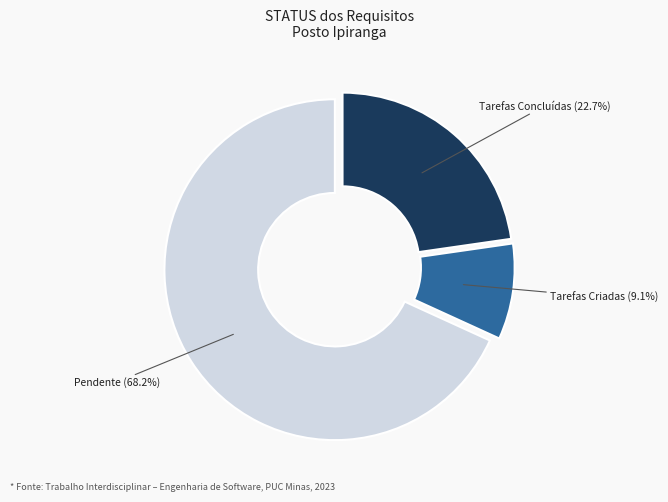

Is there any slice that represents more than half of the pie?

Yes